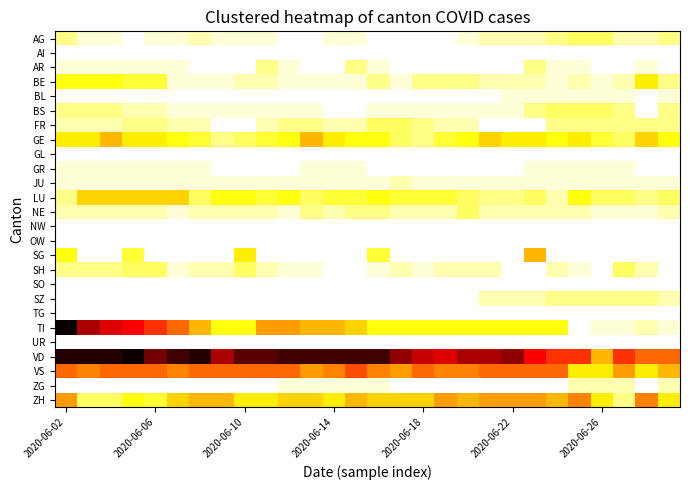

At which category is the sum across all series the highest?

2020-06-02